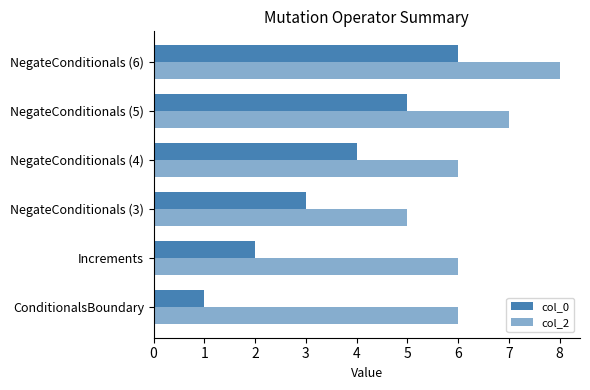

How many data points does each series have?

6